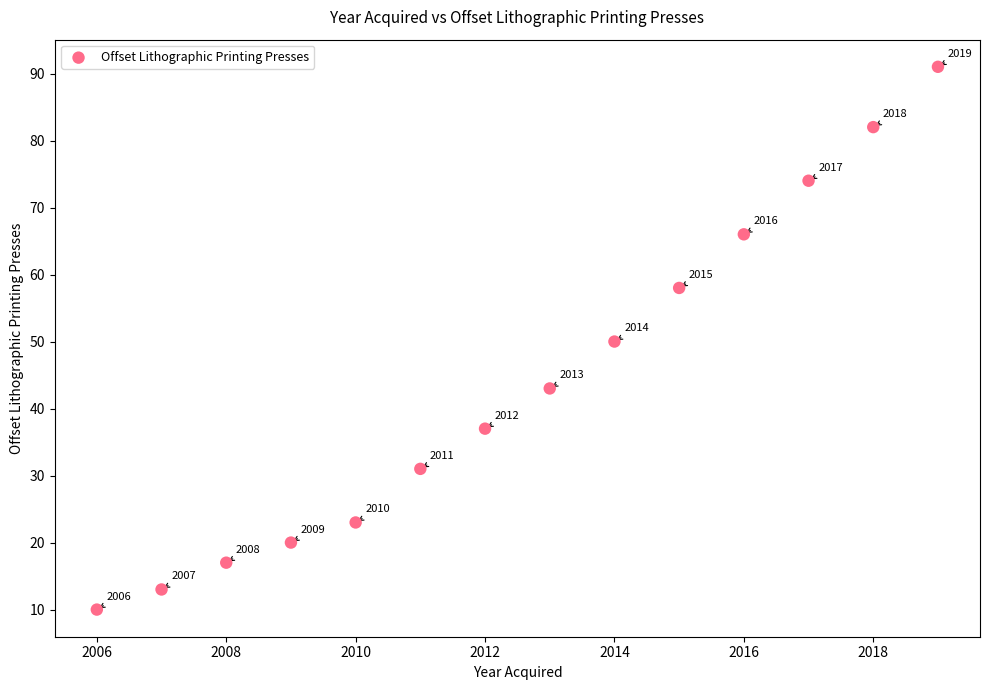

What Y value in the scatter plot is closest to 50?

50